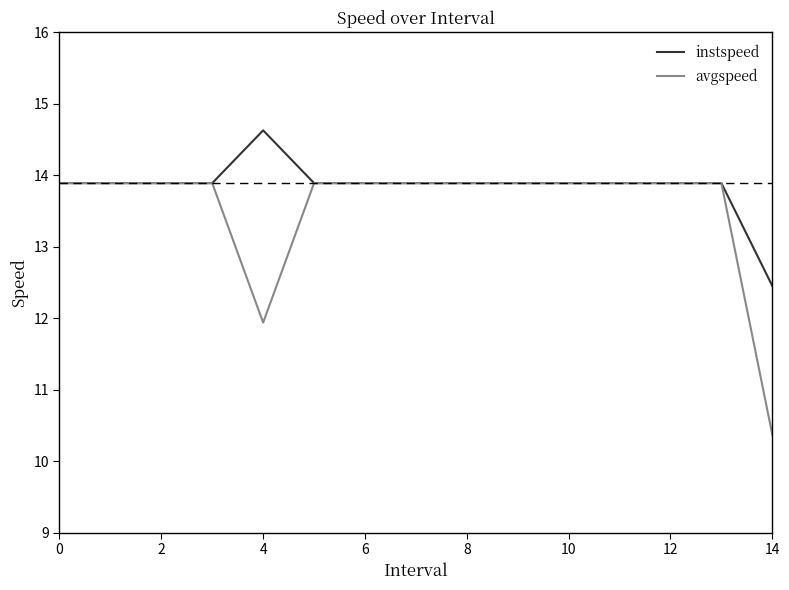

Which series has the largest range (max minus min)?

avgspeed